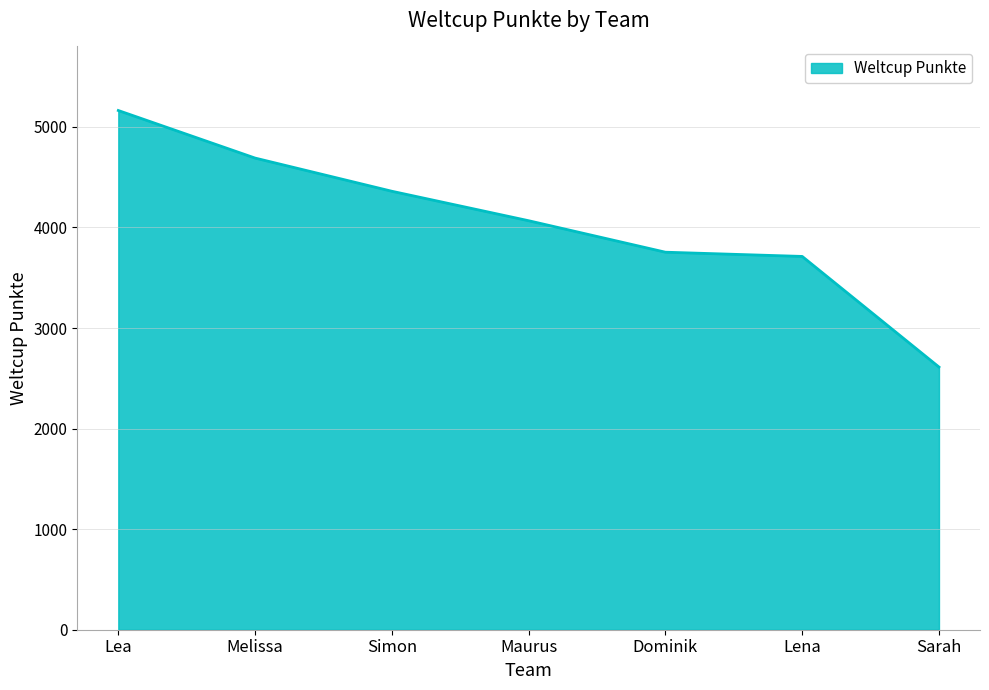

How many lines are shown in the chart?

1